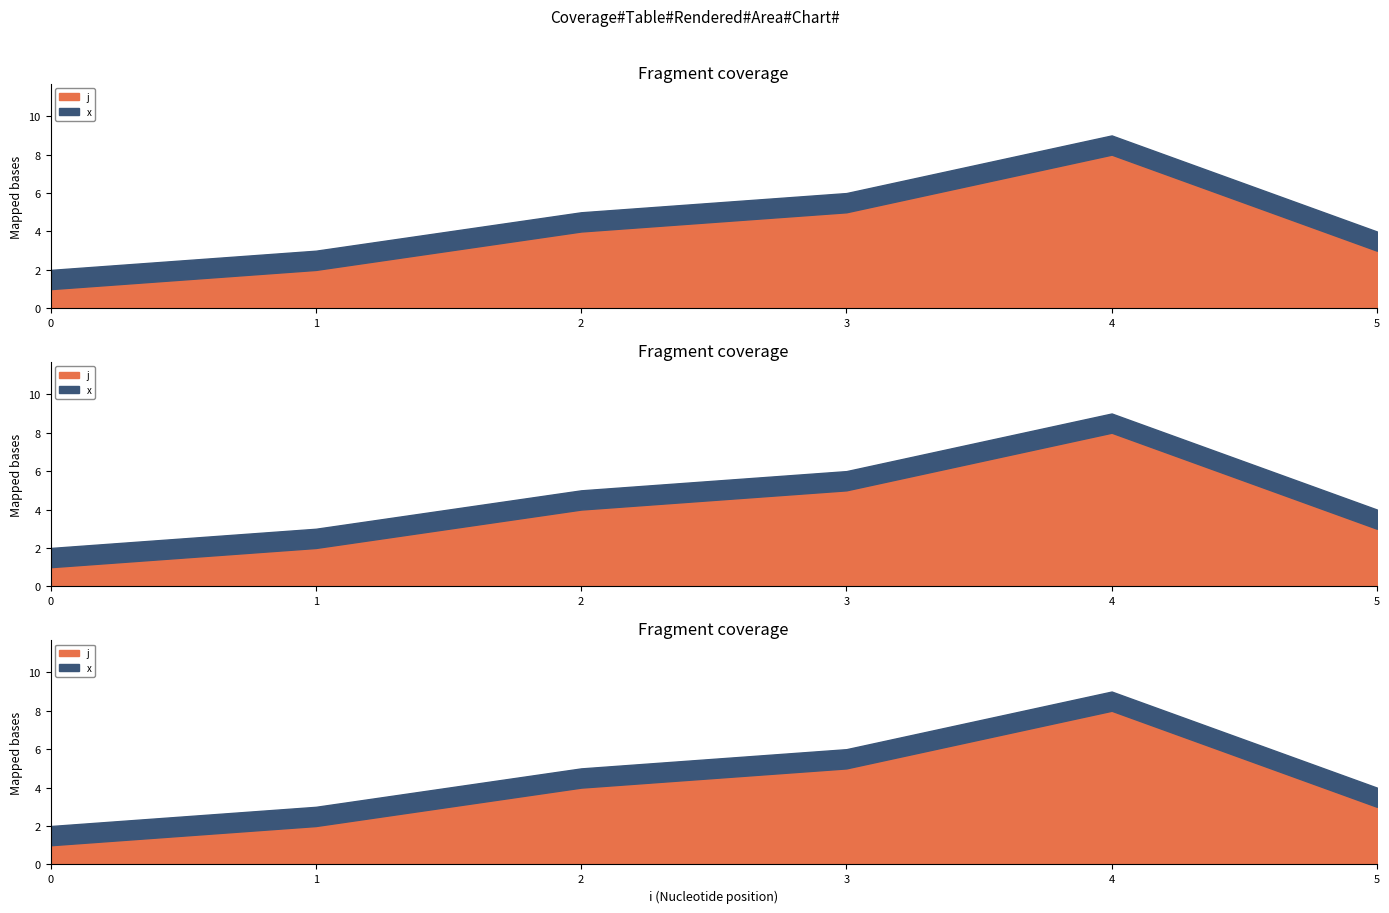

What value does the j series have at 3?

5